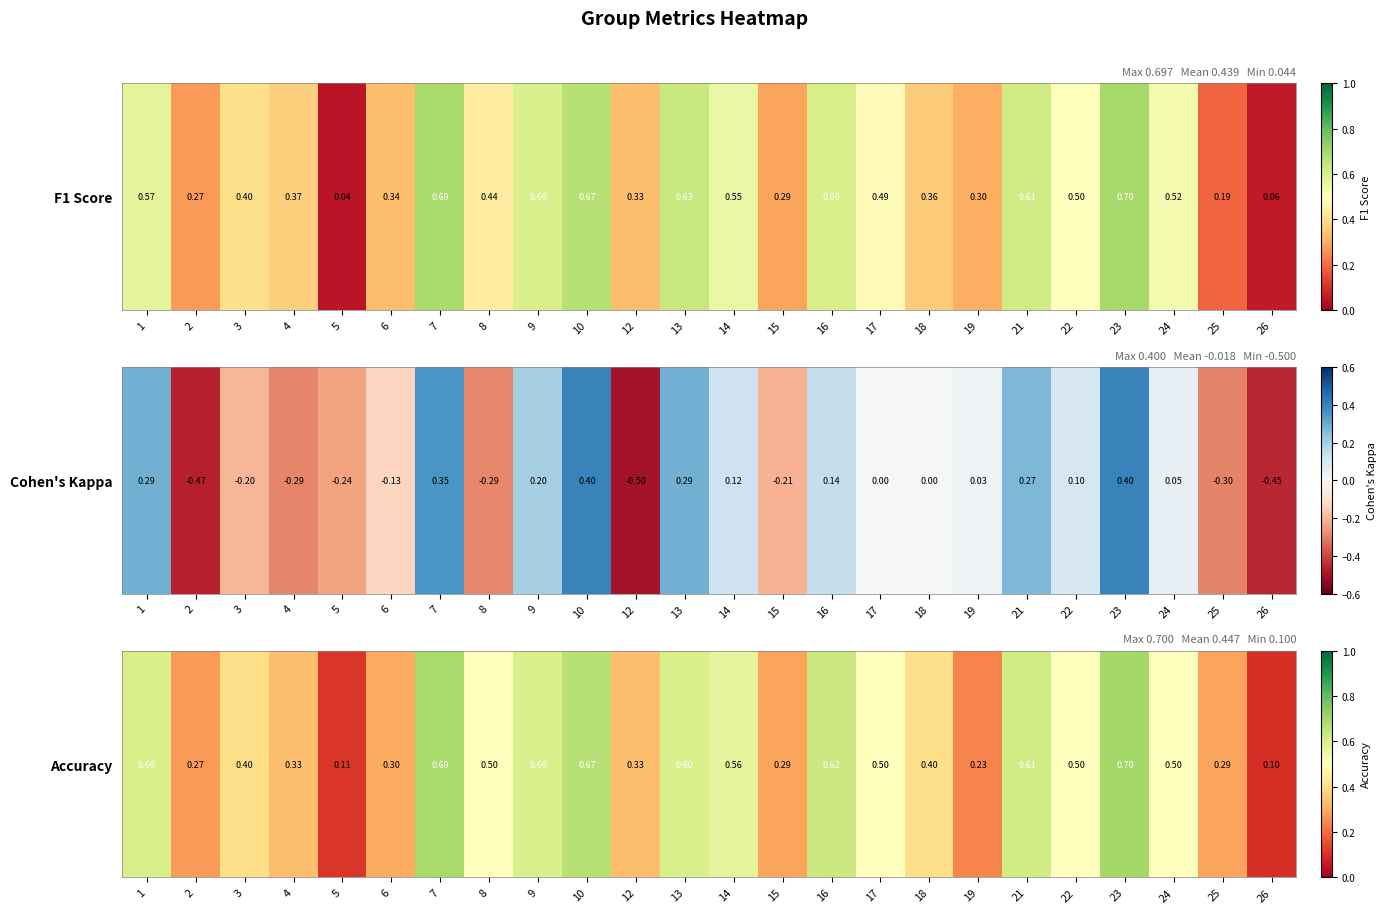

Count the number of categories in the chart.

24